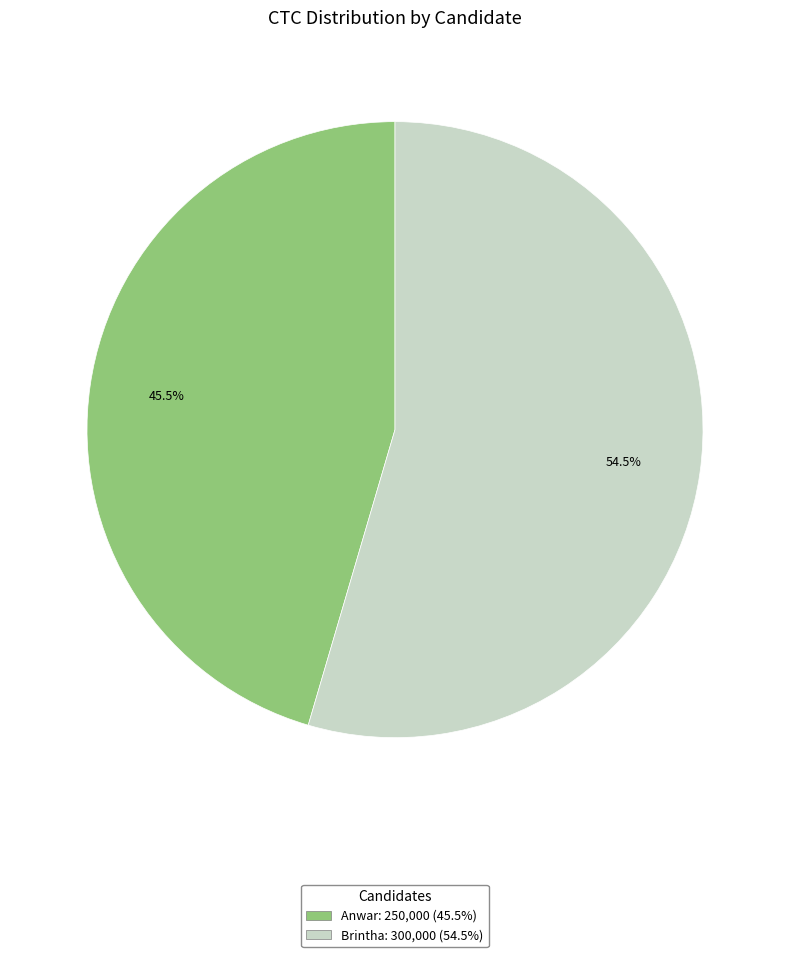

Rank the categories by value from highest to lowest.

Brintha, Anwar